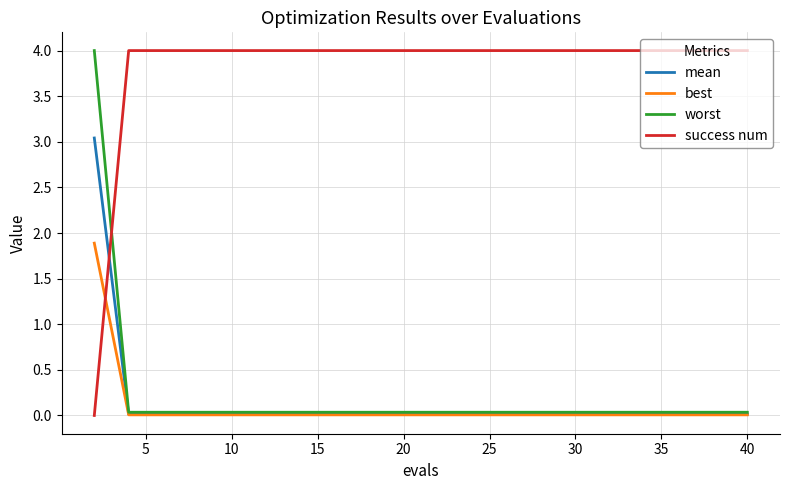

How many times do mean and success num cross each other?

1